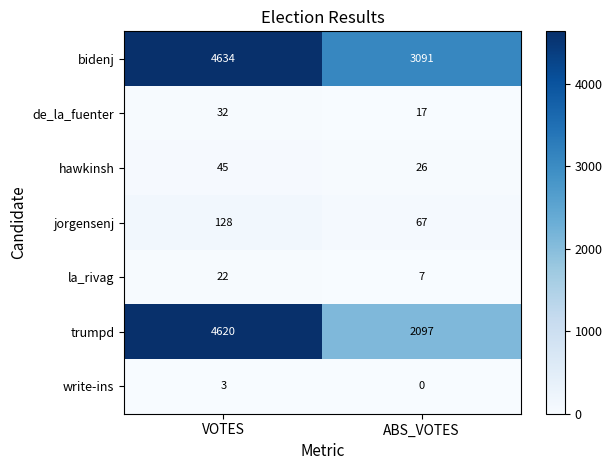

How many data points does each series have?

2